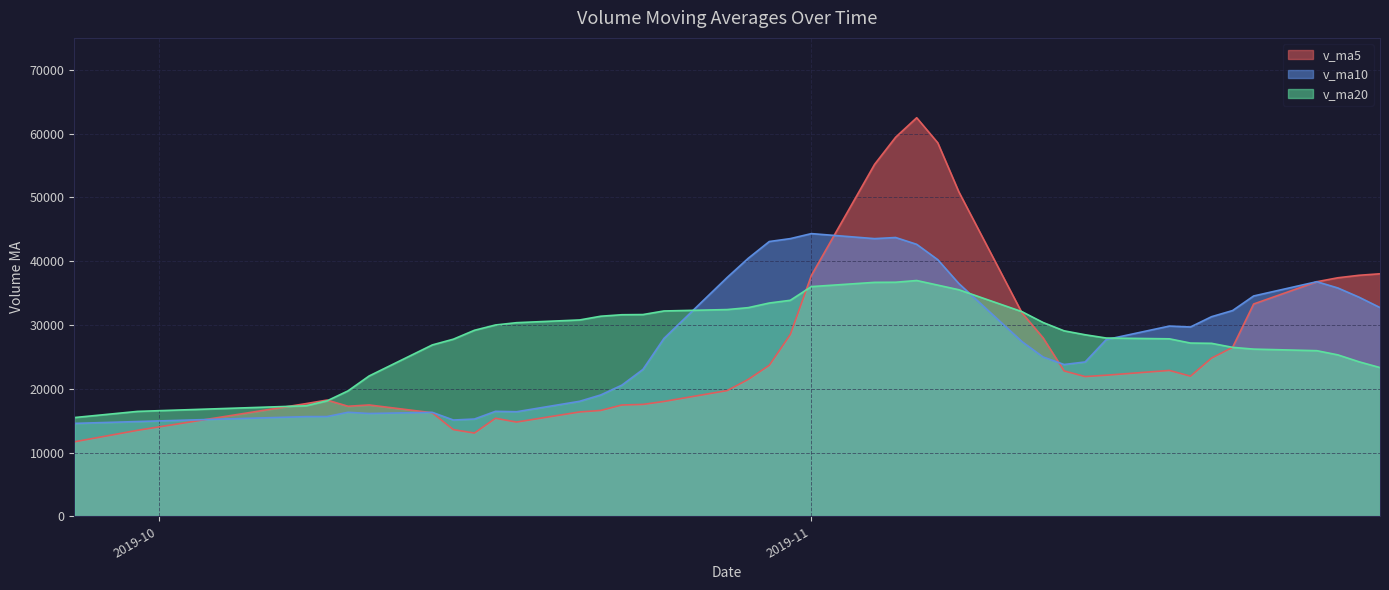

What is the greatest value displayed?

62482.5